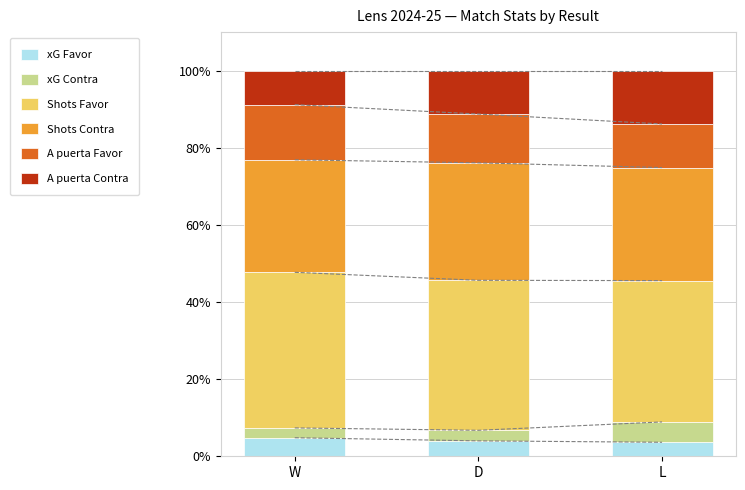

At which label is Shots Contra closest to 29?

W